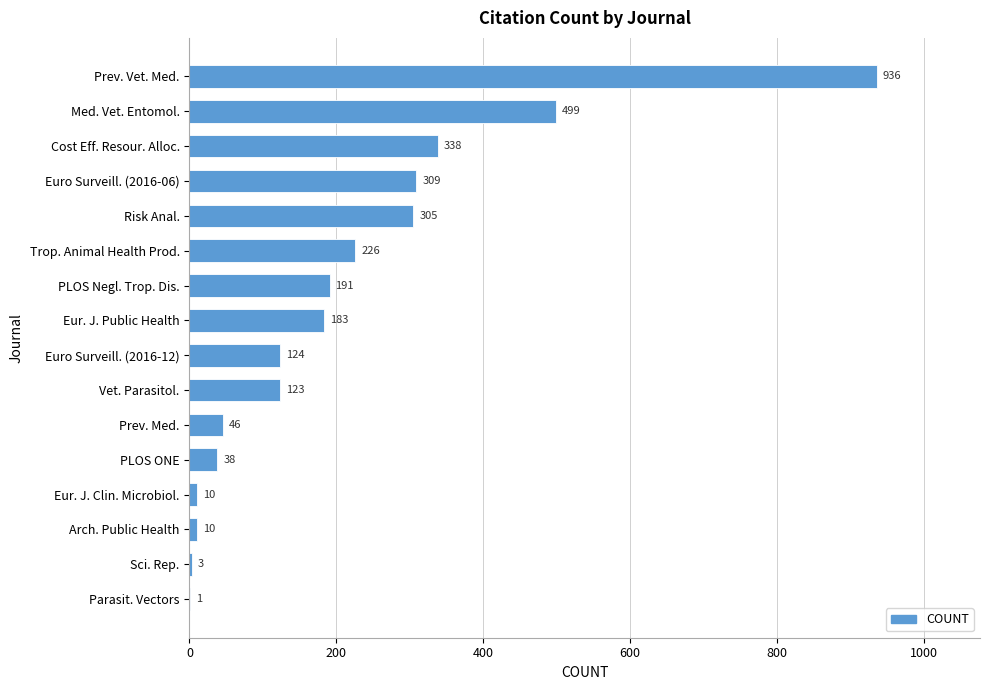

Reading bottom to top, list all the values displayed in this chart.

Parasit. Vectors=1	Sci. Rep.=3	Arch. Public Health=10	Eur. J. Clin. Microbiol.=10	PLOS ONE=38	Prev. Med.=46	Vet. Parasitol.=123	Euro Surveill. (2016-12)=124	Eur. J. Public Health=183	PLOS Negl. Trop. Dis.=191	Trop. Animal Health Prod.=226	Risk Anal.=305	Euro Surveill. (2016-06)=309	Cost Eff. Resour. Alloc.=338	Med. Vet. Entomol.=499	Prev. Vet. Med.=936